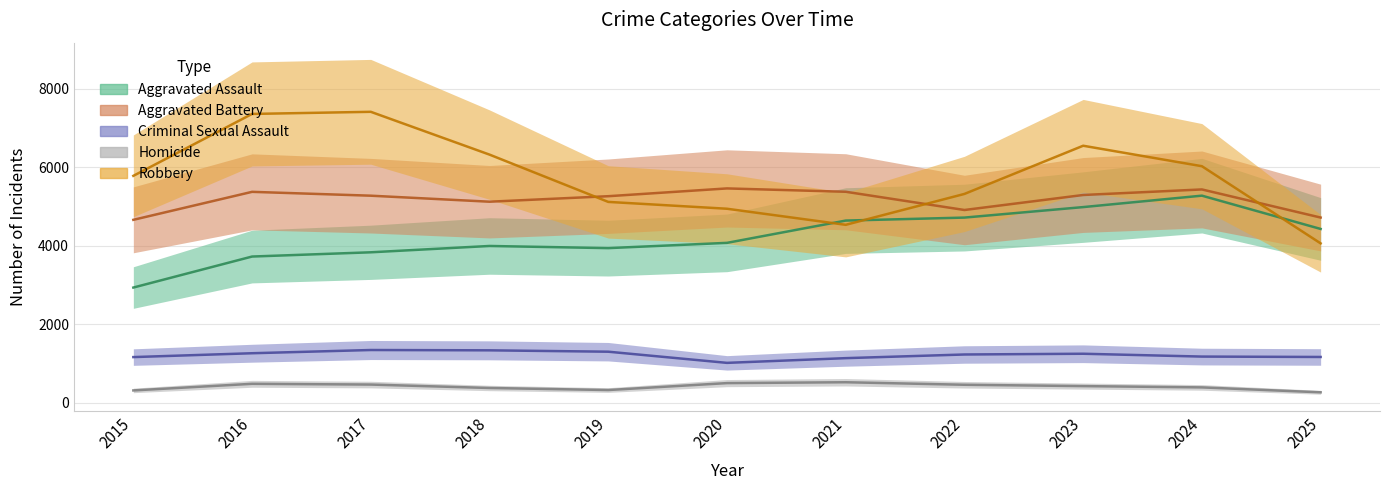

Reading left to right, list all the values displayed in this chart.

Aggravated Assault: 2936	3725	3833	3994	3939	4073	4640	4716	4983	5274	4427
Aggravated Battery: 4659	5371	5273	5120	5260	5458	5373	4909	5291	5432	4717
Criminal Sexual Assault: 1167	1265	1347	1339	1304	1020	1140	1233	1252	1180	1170
Homicide: 319	487	468	381	329	505	527	463	429	396	271
Robbery: 5778	7353	7407	6318	5115	4941	4532	5318	6544	6023	4060